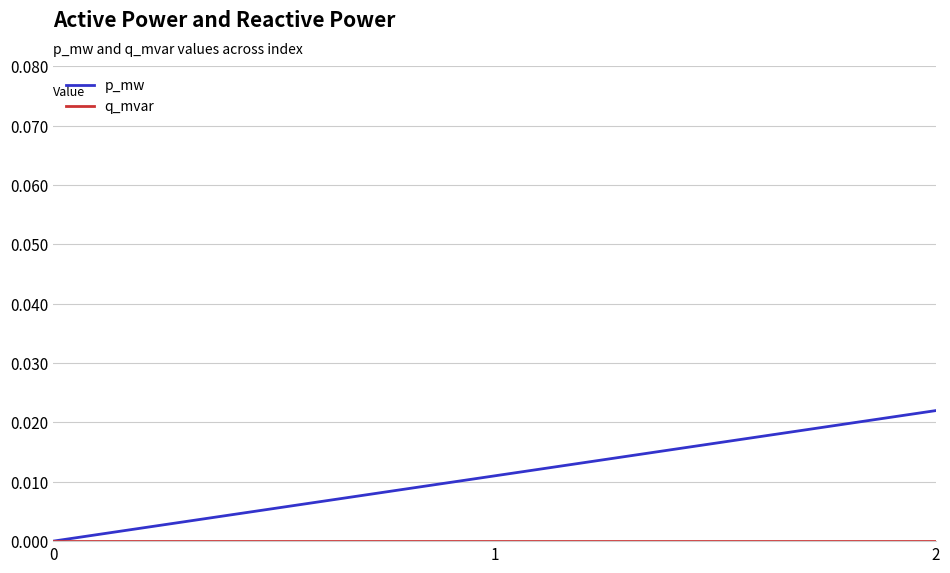

True or false: p_mw has a value of 0.0 at 0.

True